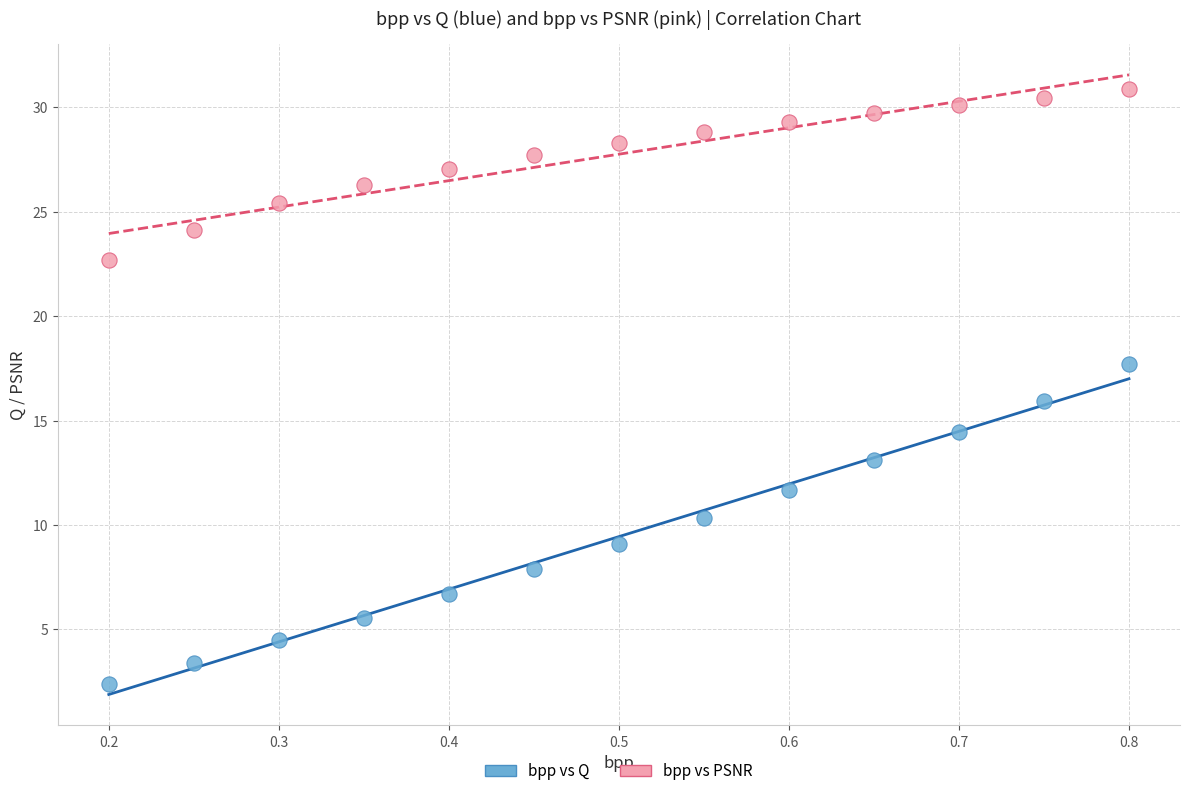

Which series reaches the maximum Y coordinate?

bpp vs PSNR